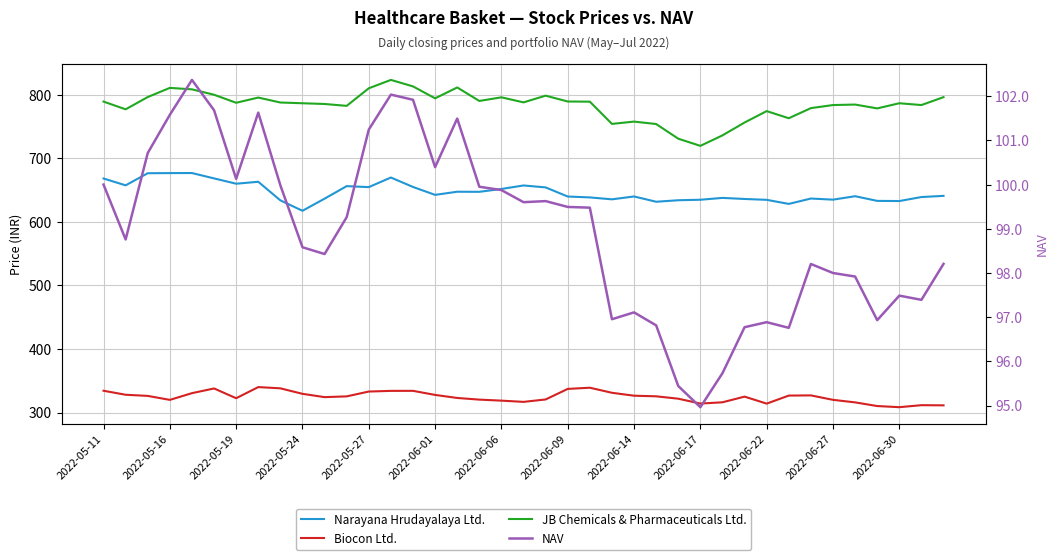

How many lines are shown in the chart?

4